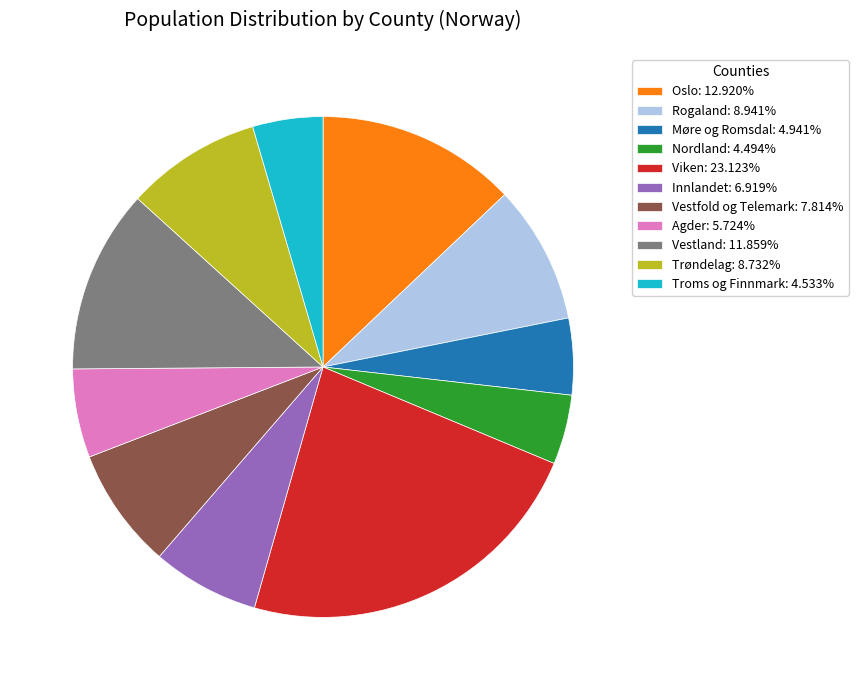

Is it true that Oslo is 26% of the pie?

False